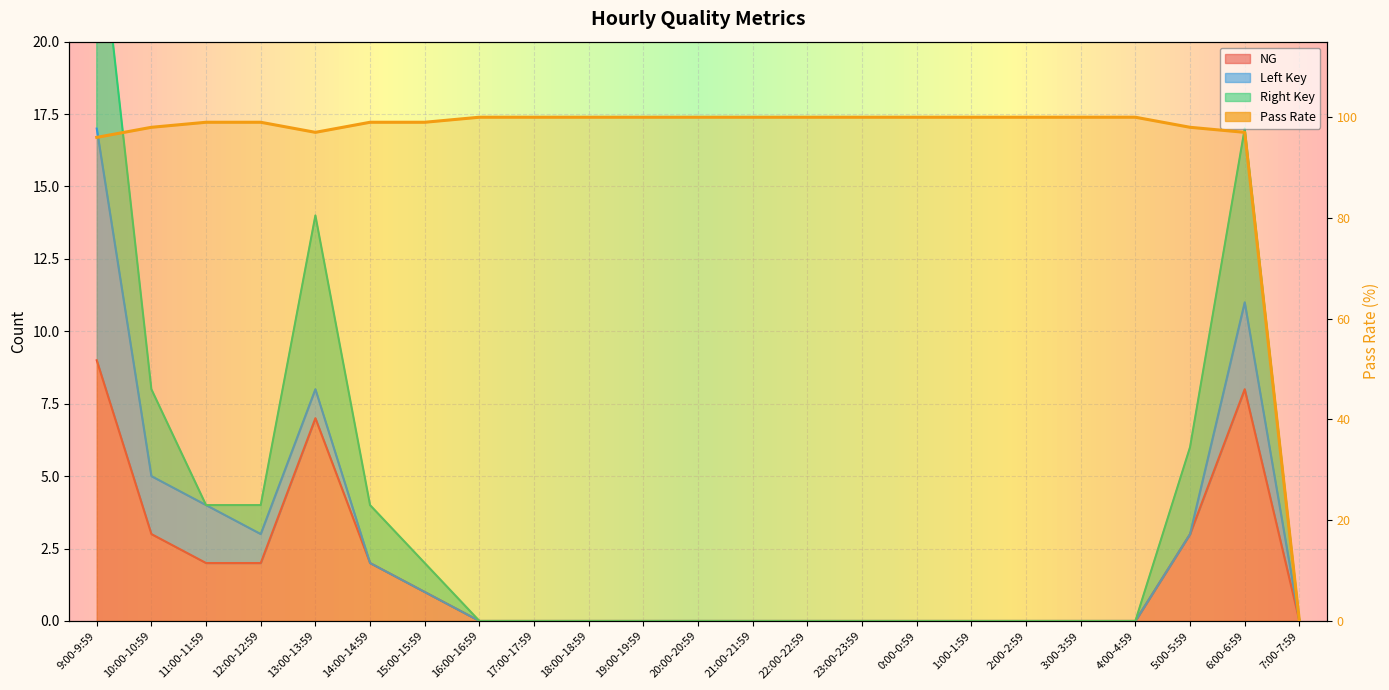

Reading left to right, what are all the values shown in this chart?

NG: 9	3	2	2	7	2	1	0	0	0	0	0	0	0	0	0	0	0	0	0	3	8	0
Pass Rate: 96	98	99	99	97	99	99	100	100	100	100	100	100	100	100	100	100	100	100	100	98	97	0